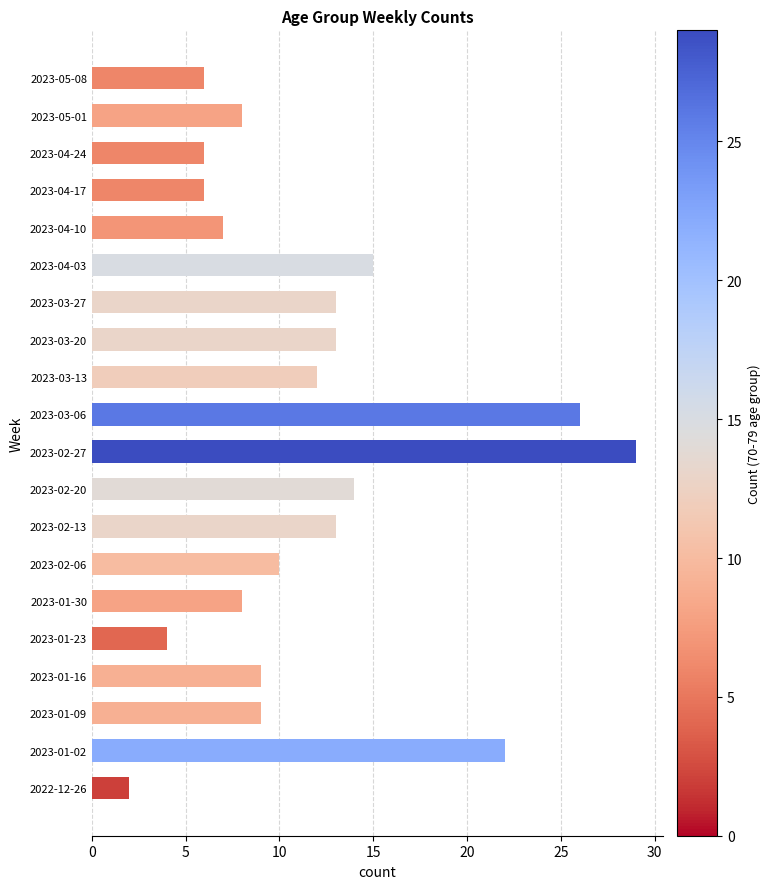

Reading bottom to top, what are all the values shown in this chart?

2022-12-26=2	2023-01-02=22	2023-01-09=9	2023-01-16=9	2023-01-23=4	2023-01-30=8	2023-02-06=10	2023-02-13=13	2023-02-20=14	2023-02-27=29	2023-03-06=26	2023-03-13=12	2023-03-20=13	2023-03-27=13	2023-04-03=15	2023-04-10=7	2023-04-17=6	2023-04-24=6	2023-05-01=8	2023-05-08=6